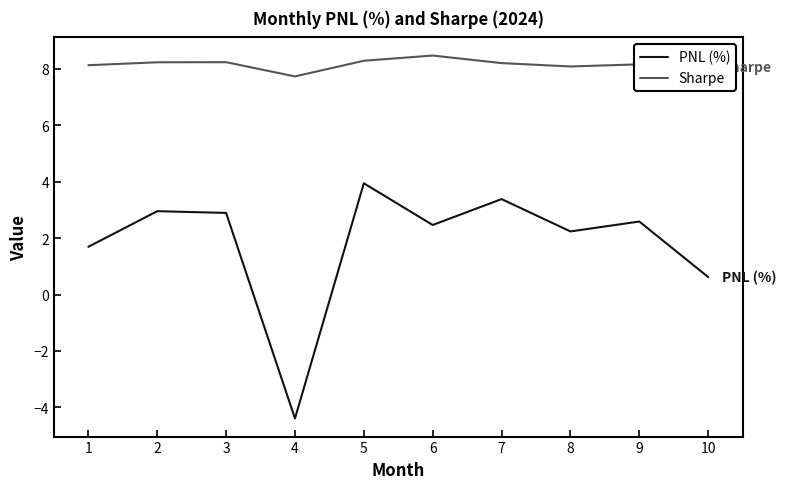

How many lines are shown in the chart?

2